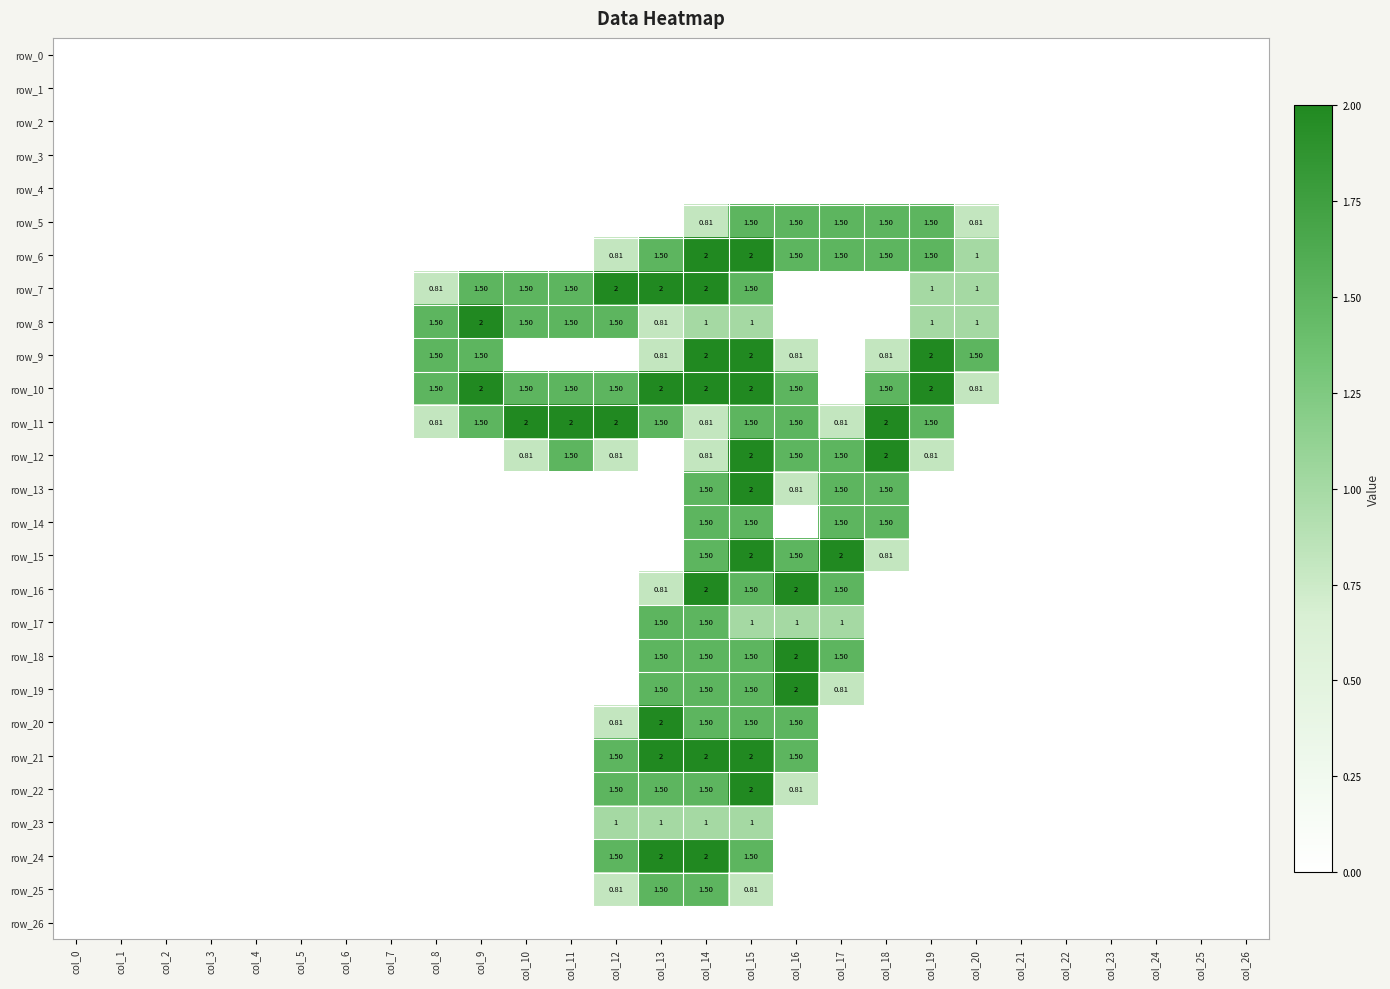

Between col_14 and col_21, which is larger?

col_14